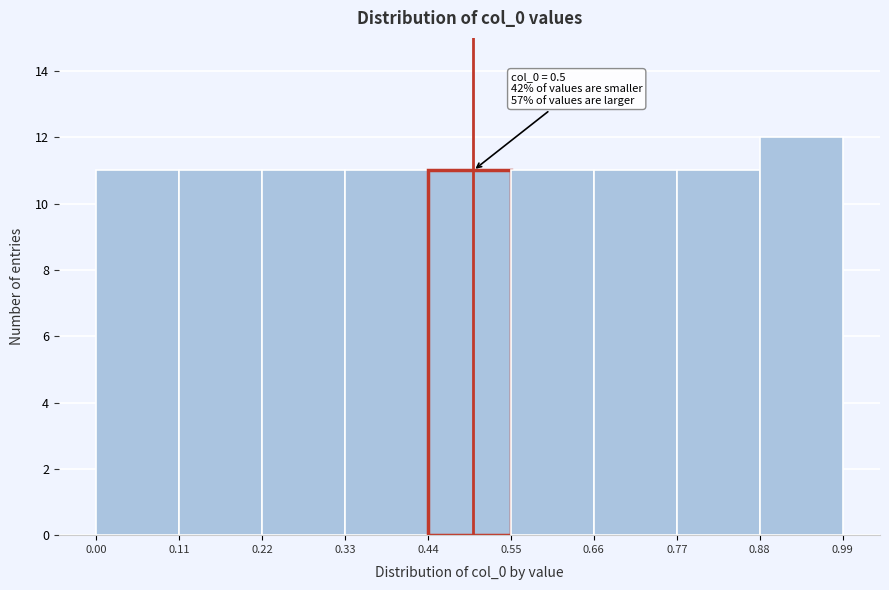

Over which range of the x-axis is the bar tallest?

0.88 to 0.99